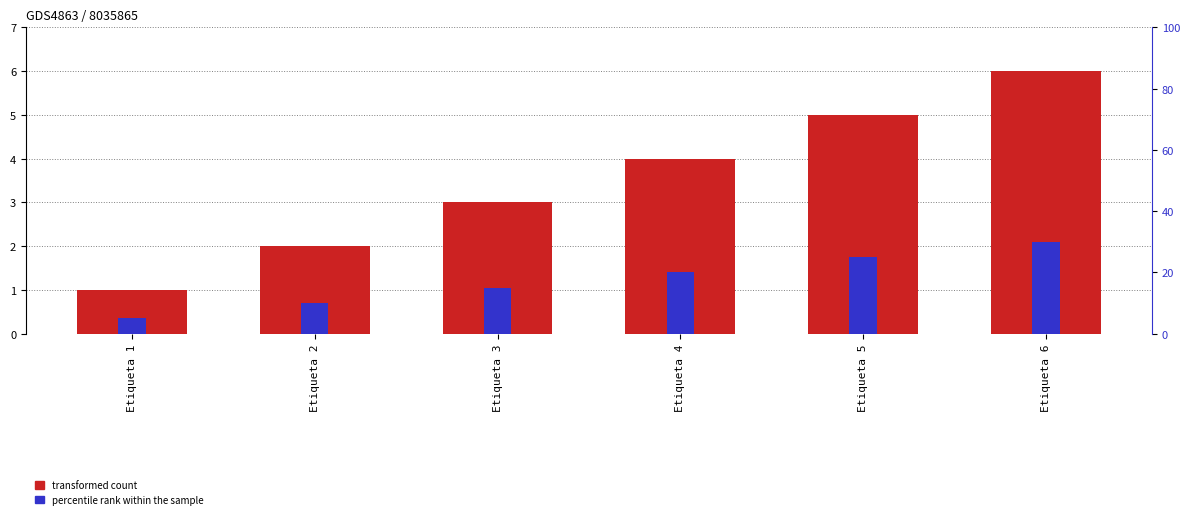

How many bars are there in each group?

2